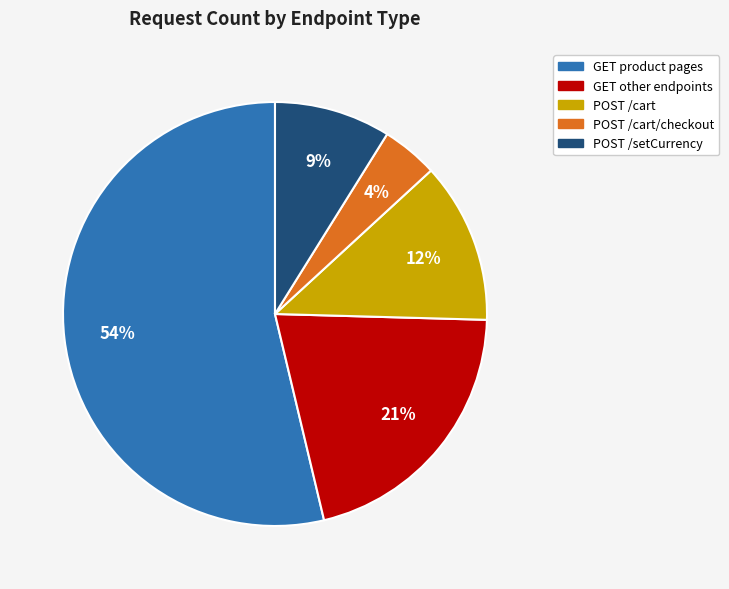

Between POST /setCurrency and POST /cart/checkout, which is larger?

POST /setCurrency